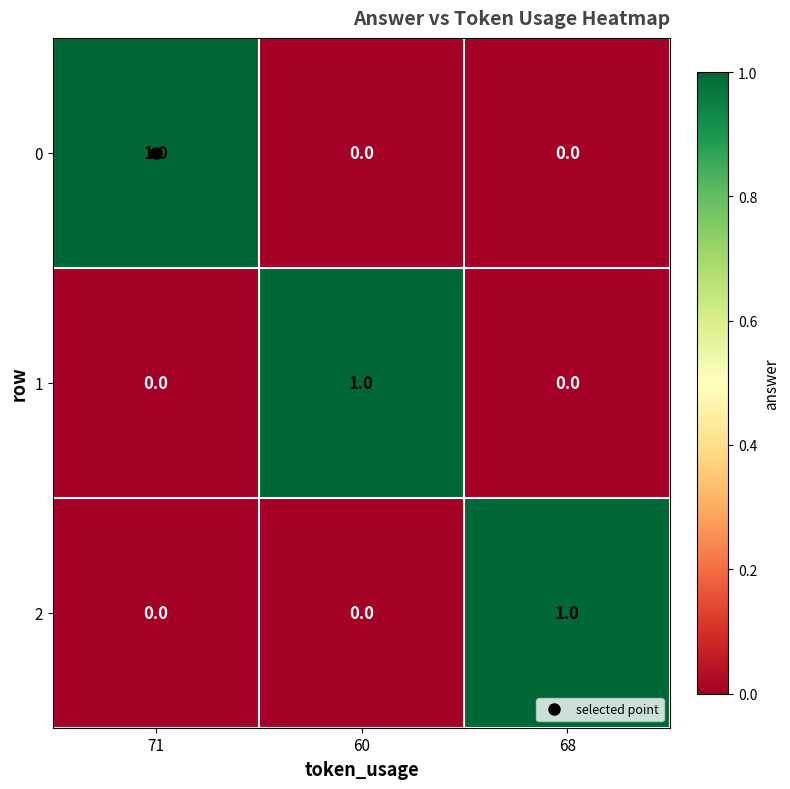

The value of 0 at 68 is 0. True or false?

True